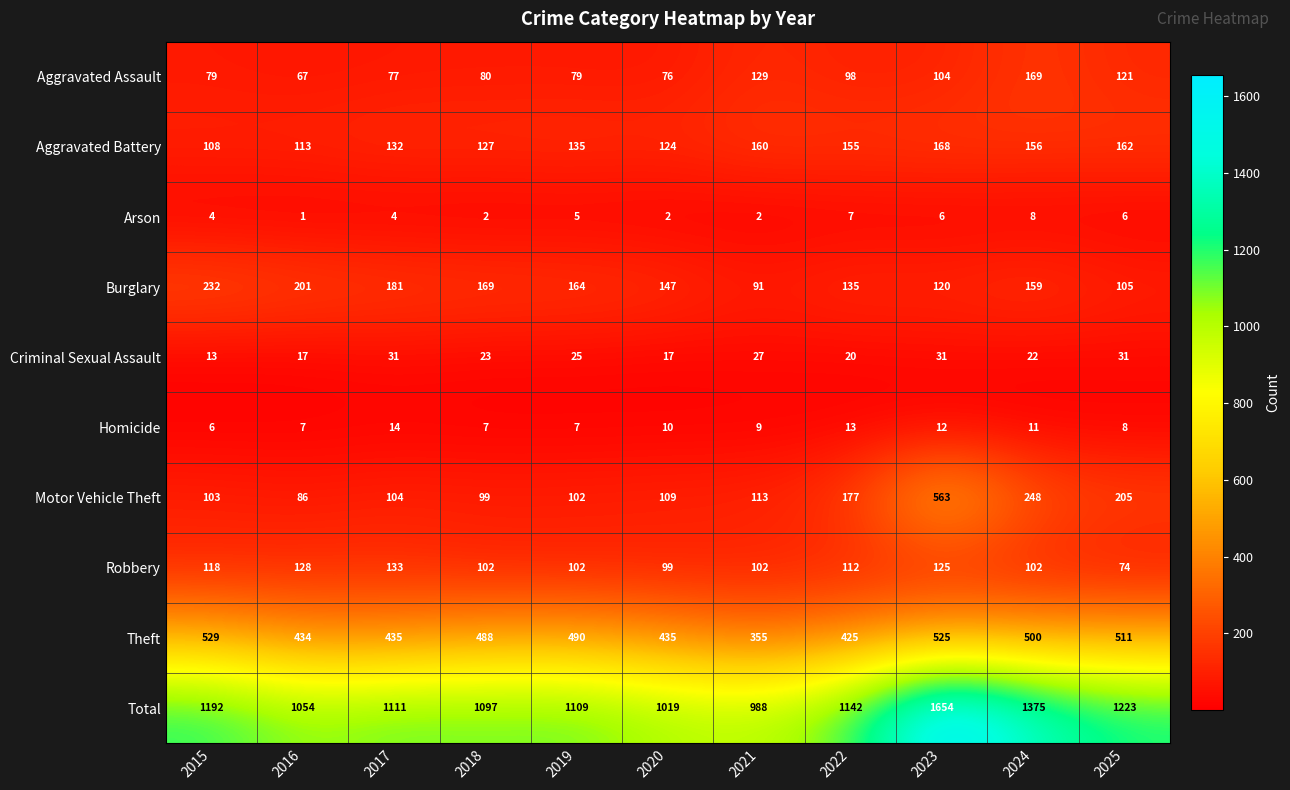

Which category has the lowest value across all series?

2016